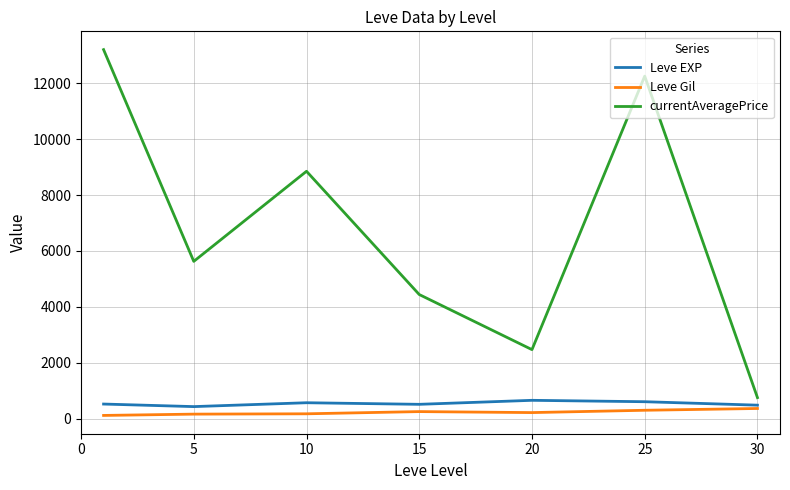

True or false: Leve Gil and currentAveragePrice intersect in this chart.

False